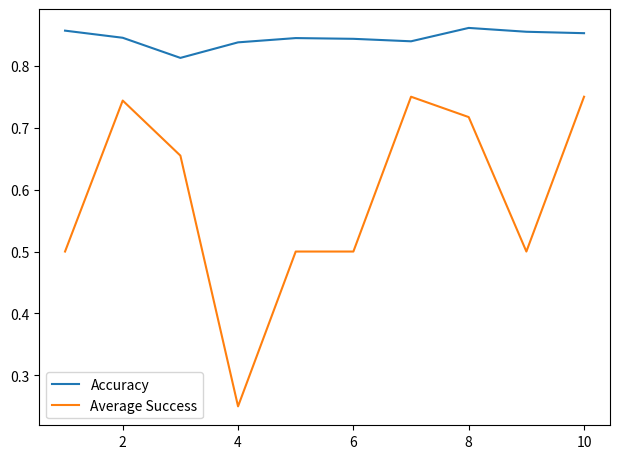

True or false: Average Success and Accuracy cross at least once.

False